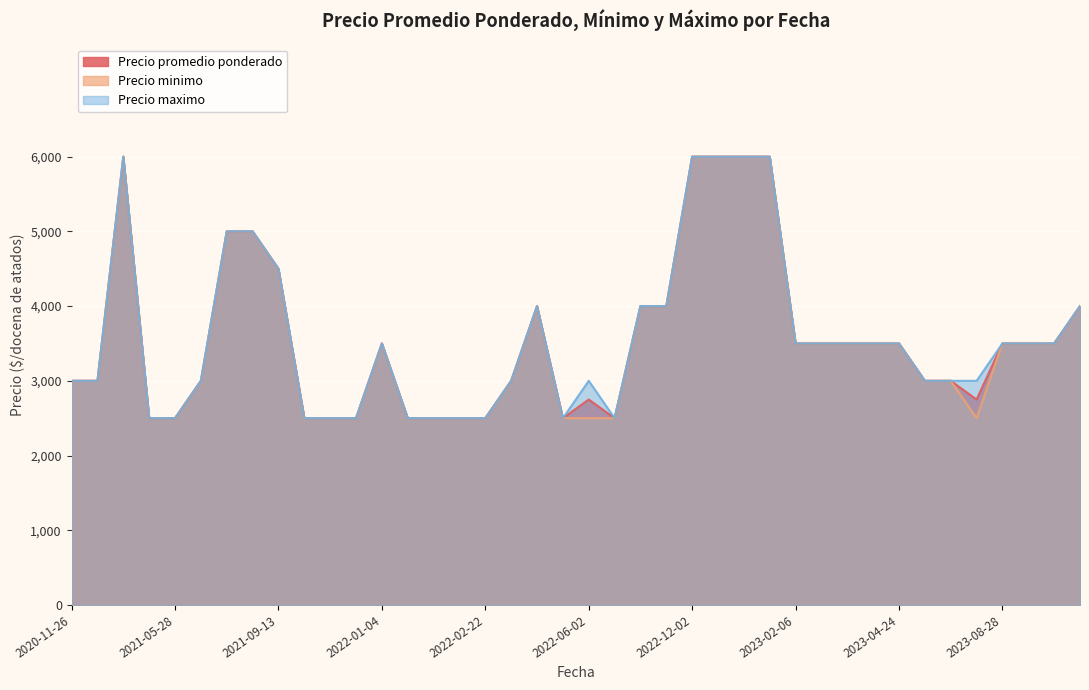

The value of Precio minimo at 2022-12-02 is 4082. True or false?

False